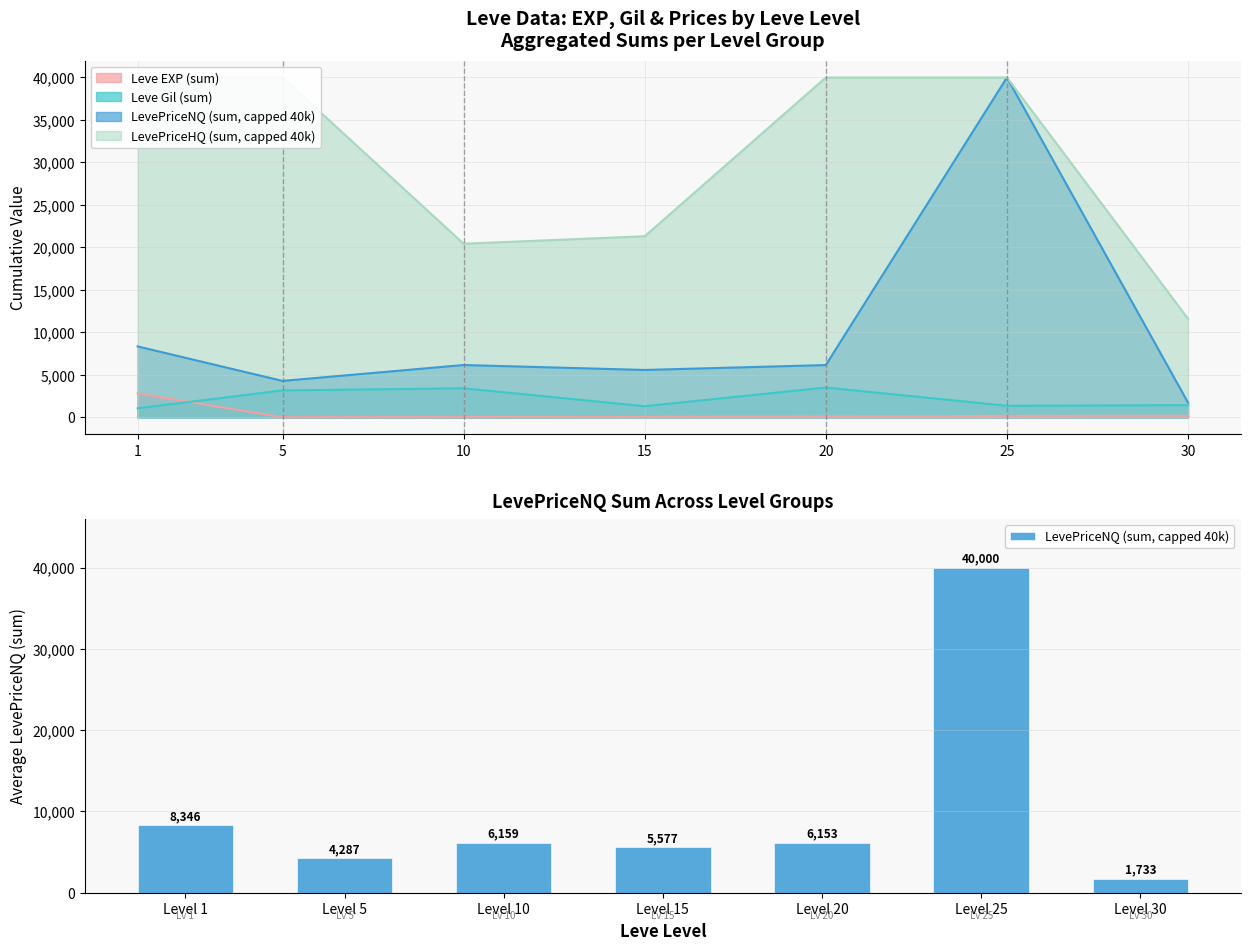

Reading left to right, extract all data points from this chart.

8346	4287	6159	5577	6153	40000	1733